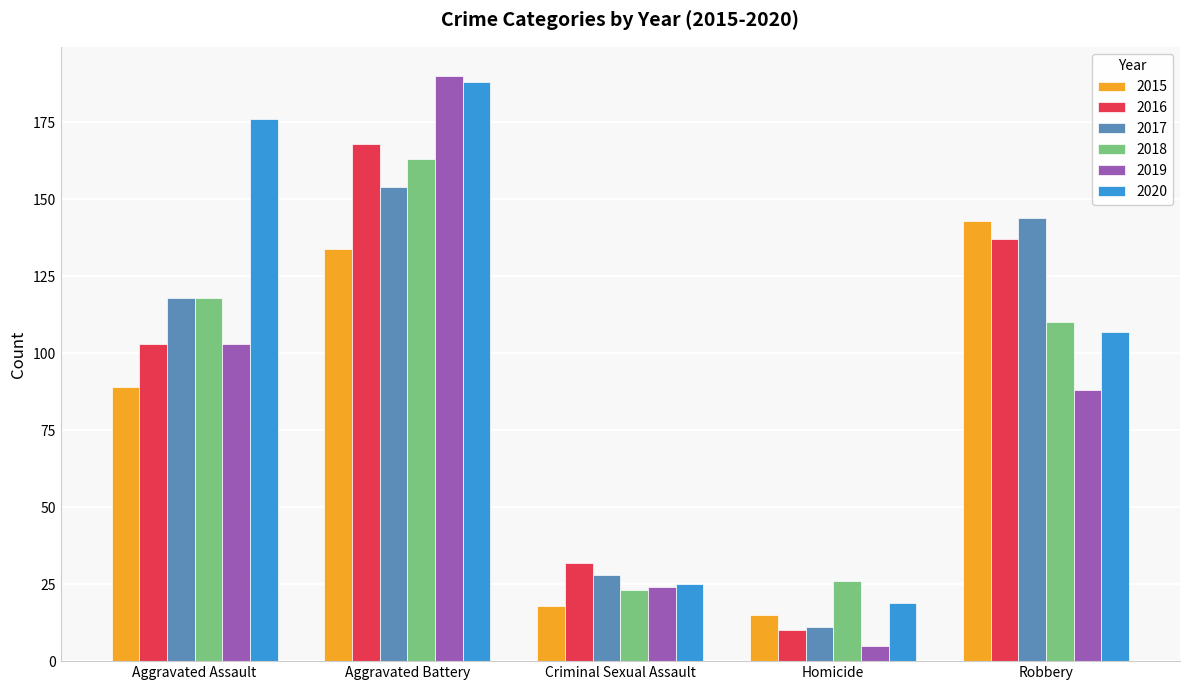

The value of 2017 at Robbery is 208. True or false?

False